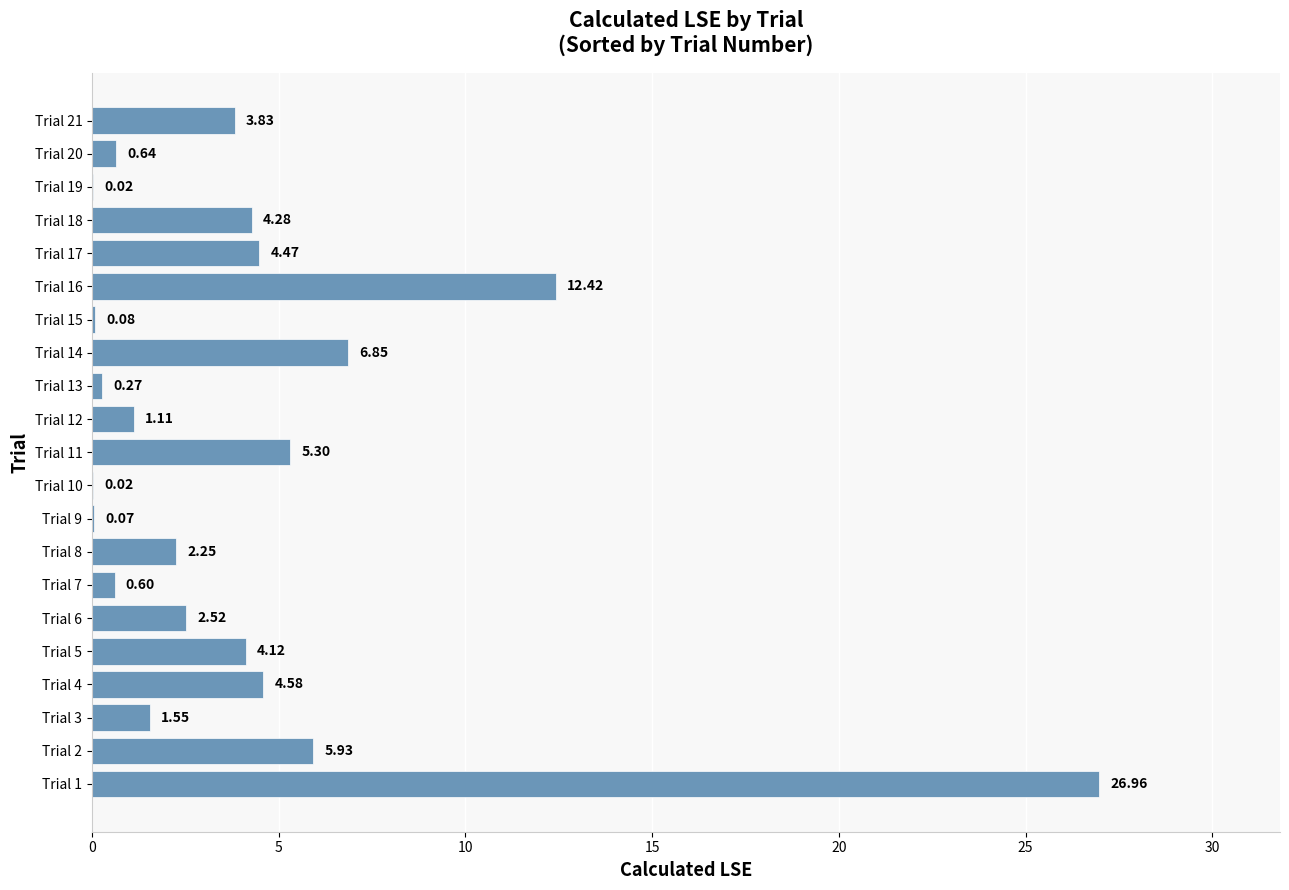

What is the sum of all values?

87.9